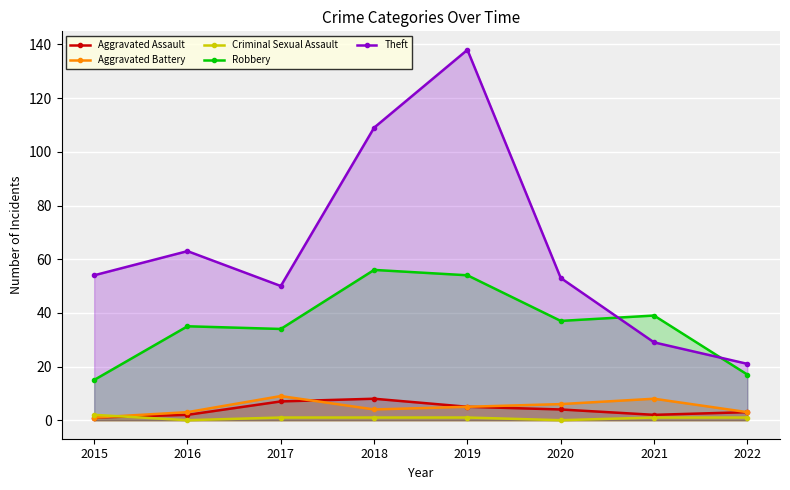

Is the value of Theft at 2022 greater than the value of Aggravated Assault at 2015?

Yes